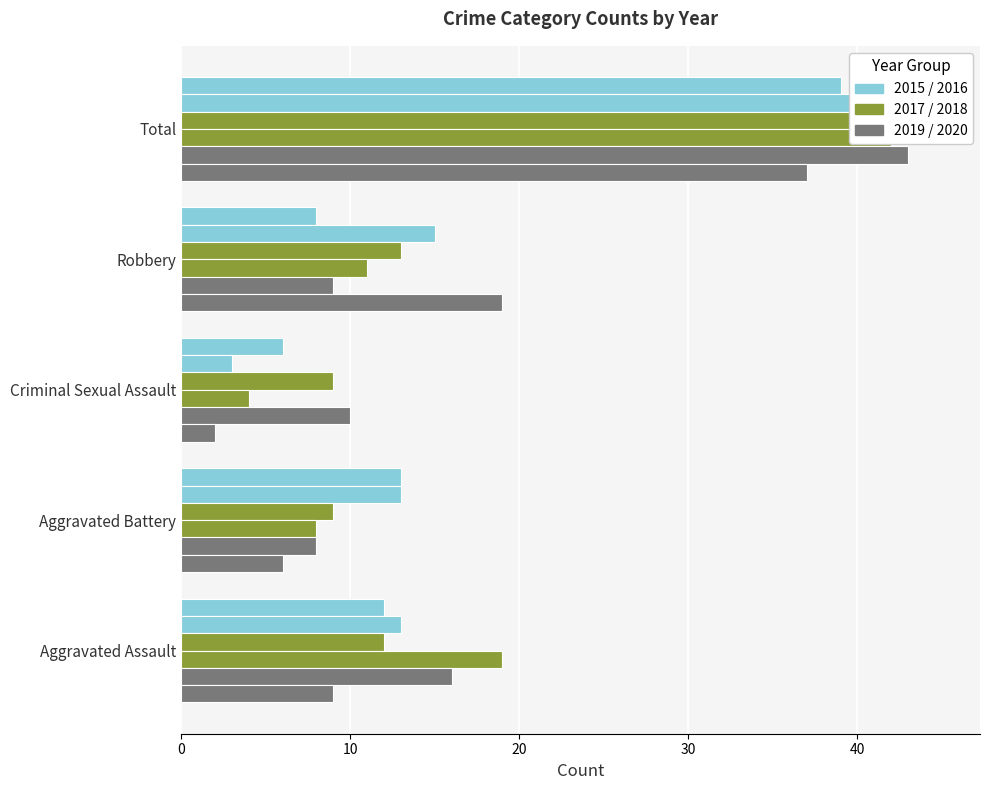

True or false: 2020 has a value of 14 at Total.

False